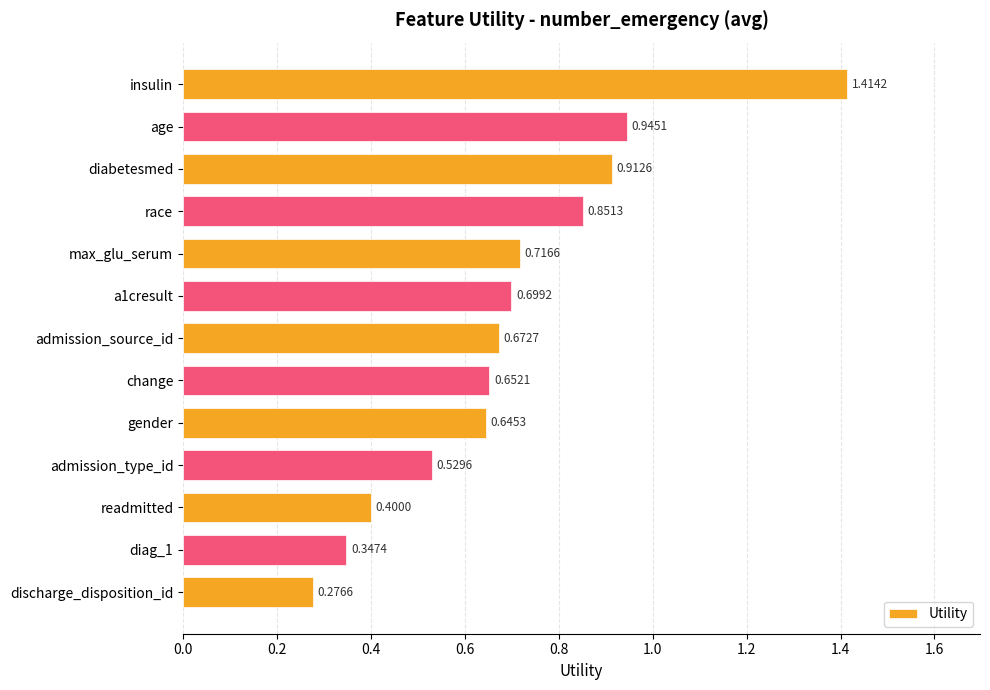

What is the sum of all values?

9.1